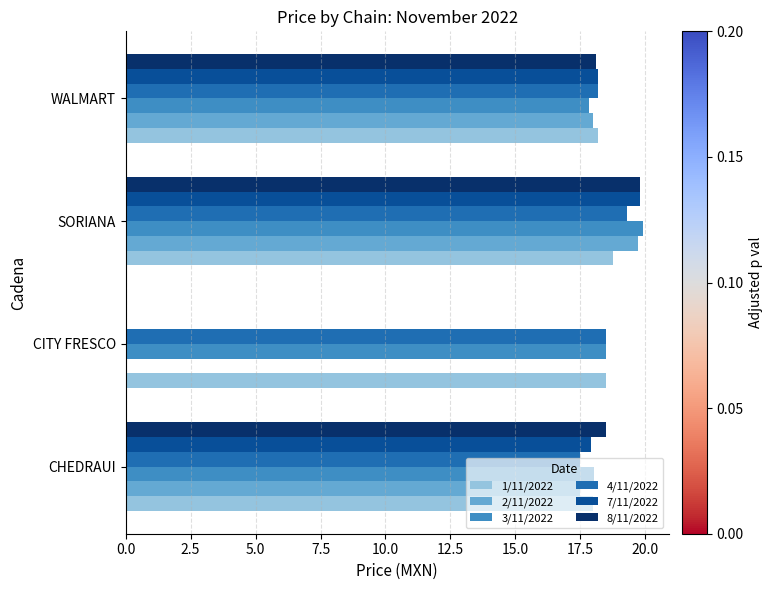

Which label corresponds to the largest value in the chart?

SORIANA